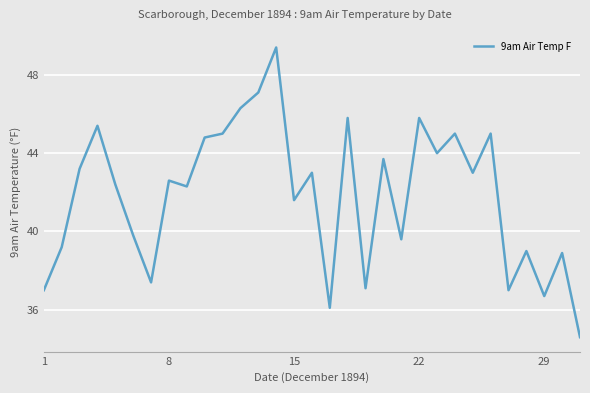

How many distinct data groups are displayed?

1